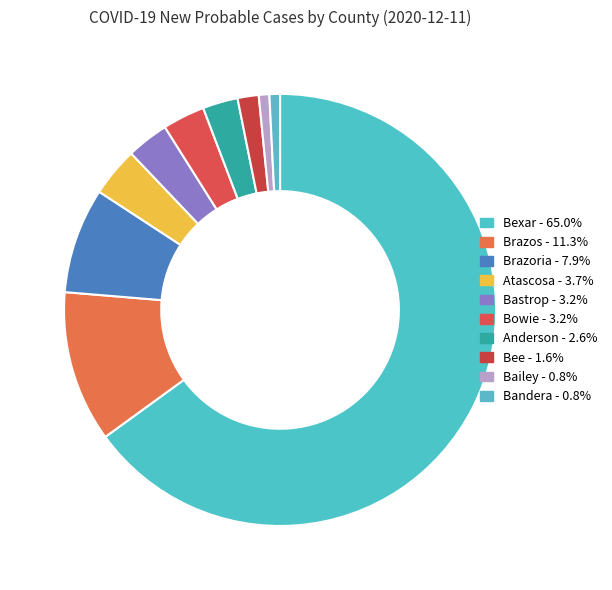

How many segments does this pie chart have?

10